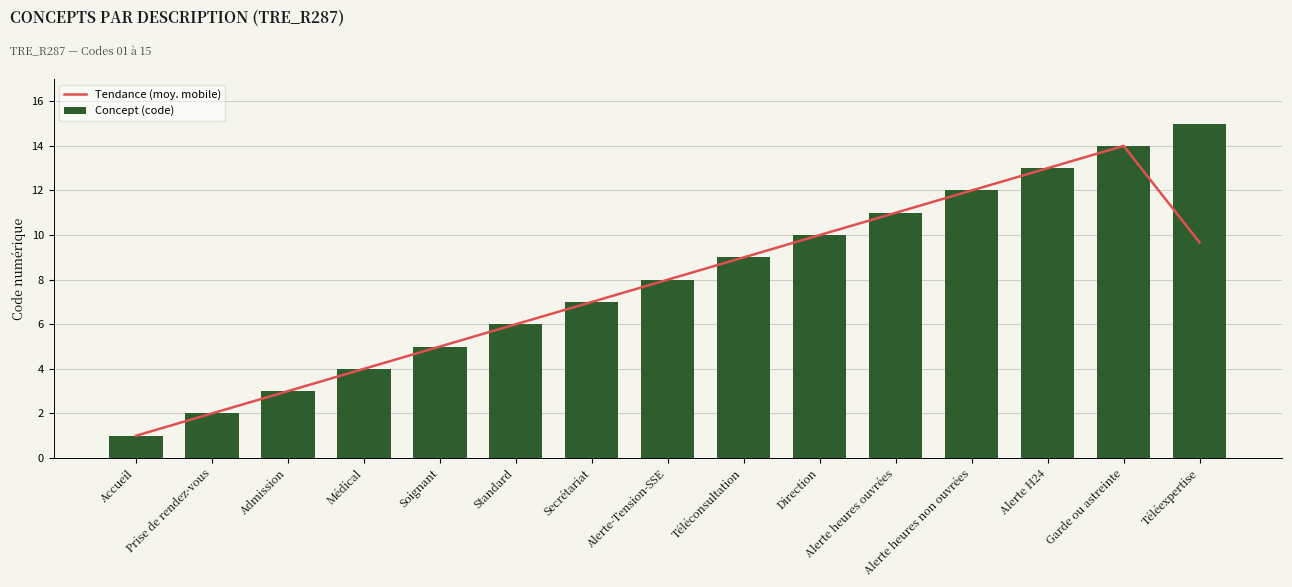

At how many categories does at least one series exceed 10?

5